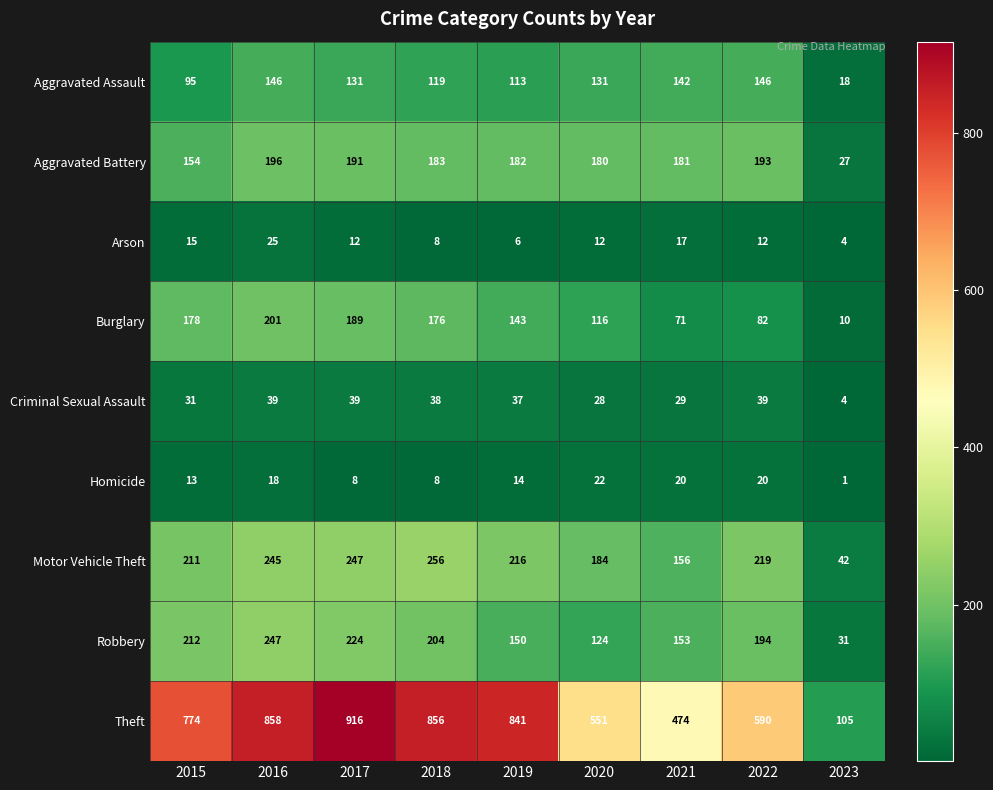

The value of Motor Vehicle Theft at 2018 is 354. True or false?

False